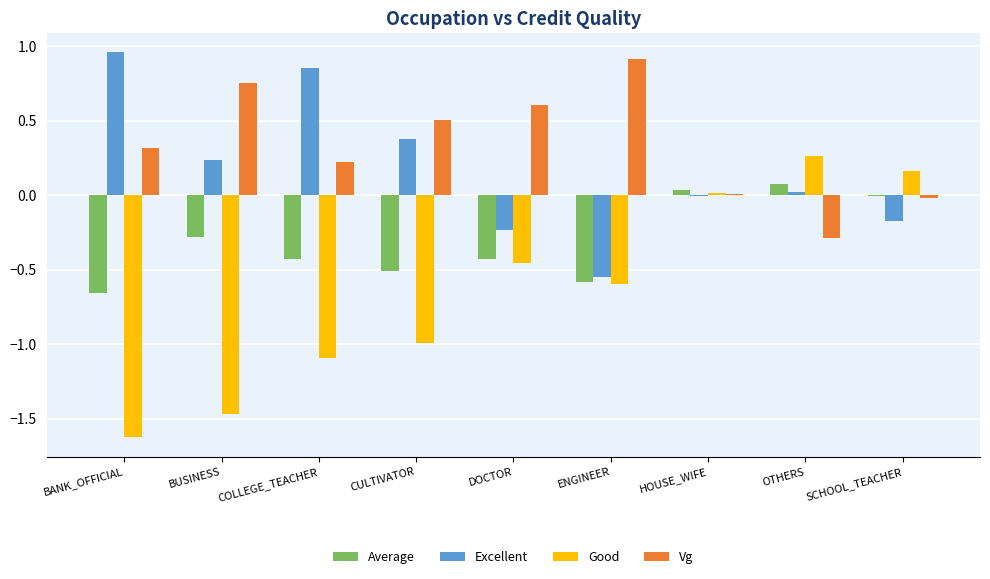

What is the sum of the Vg values at ENGINEER and CULTIVATOR?

1.4